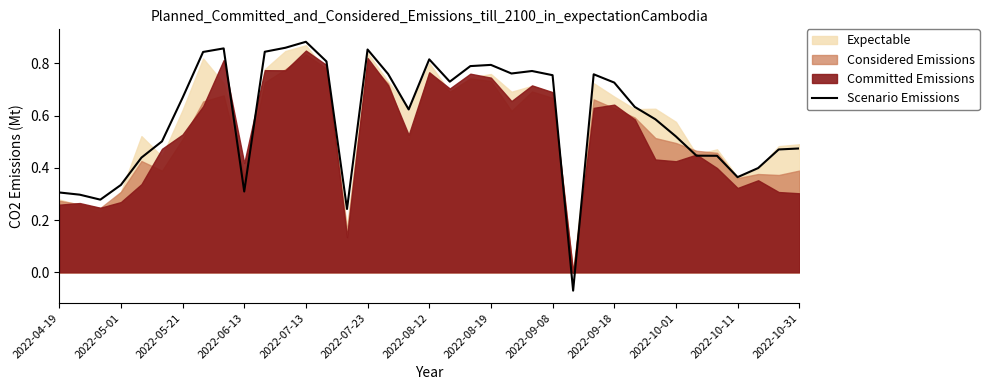

The value of Scenario Emissions at 2022-06-13 is 0.3. True or false?

True